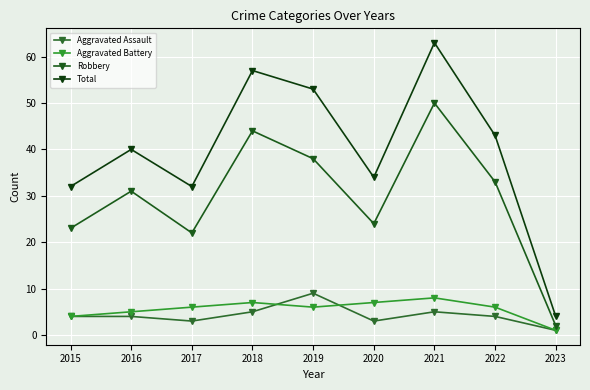

Is this an area chart (filled region under the line)?

No